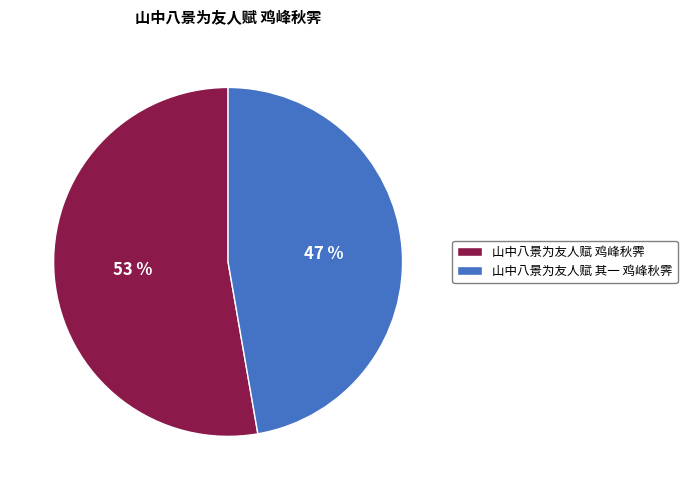

Which has a higher value, 山中八景为友人赋 其一 鸡峰秋霁 or 山中八景为友人赋 鸡峰秋霁?

山中八景为友人赋 鸡峰秋霁